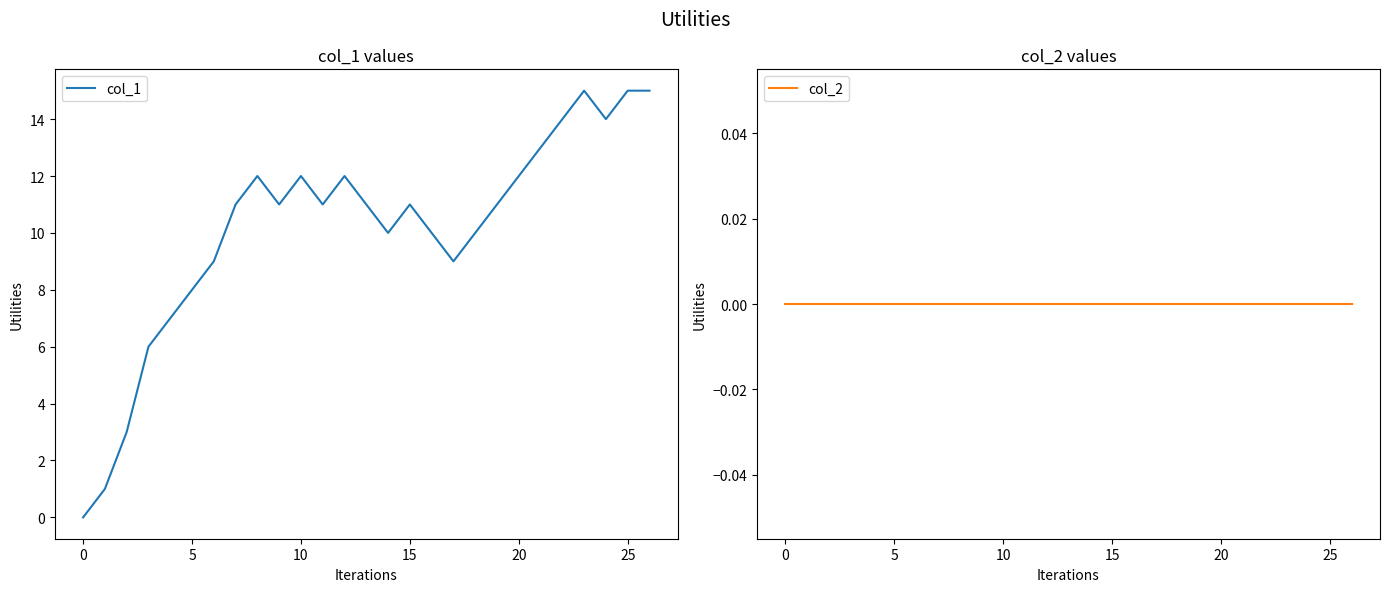

At which label does col_1 first exceed 11?

8